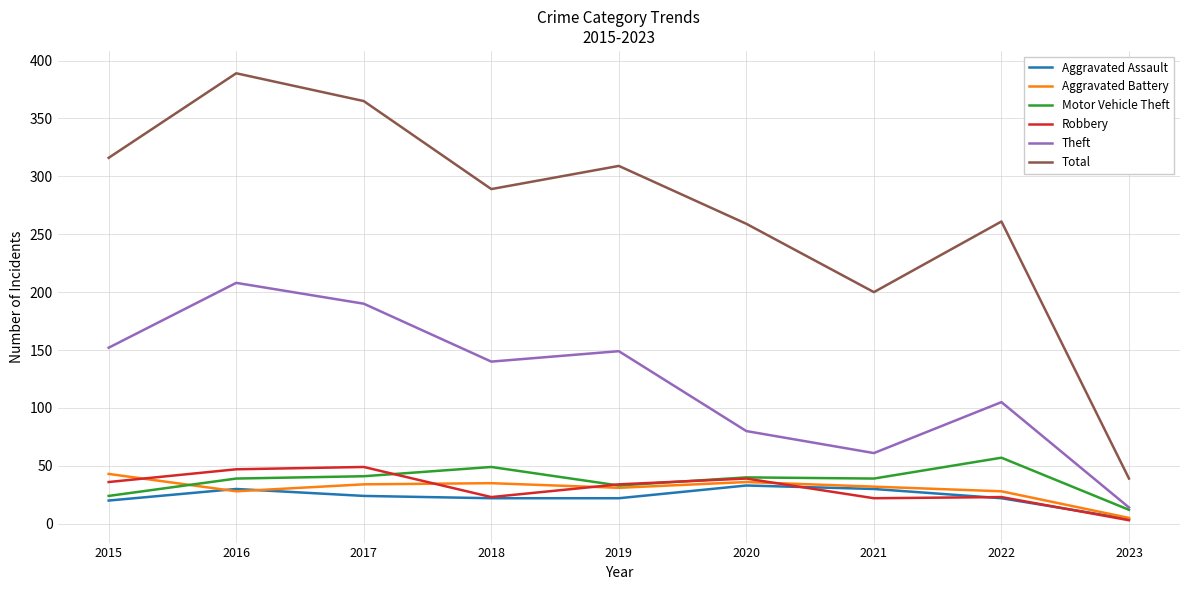

At which category does Theft reach its first local peak?

2016